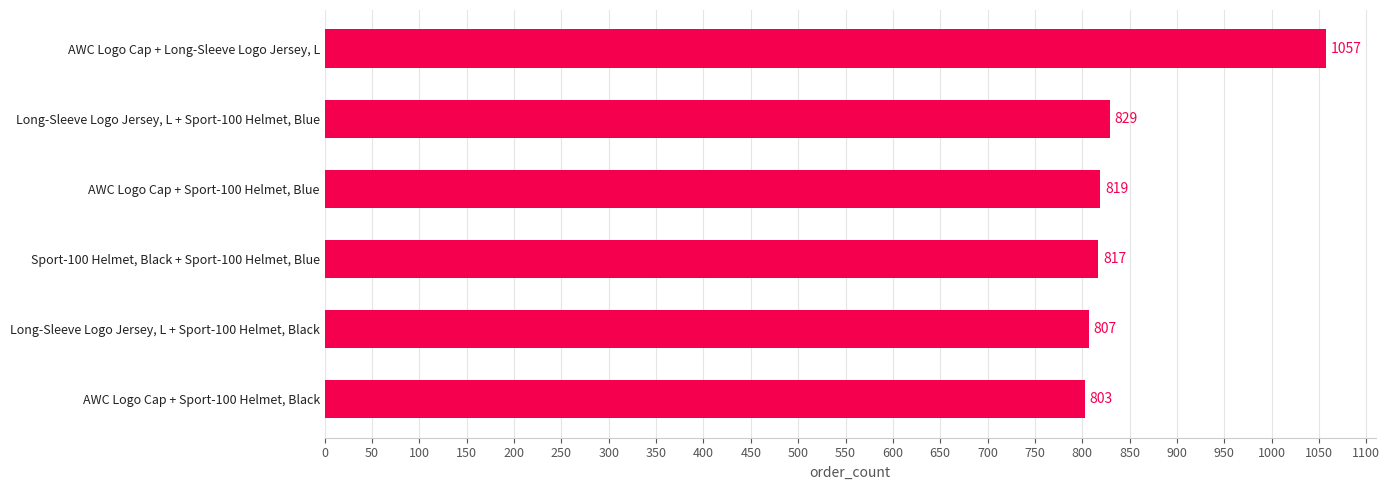

How many data points are less than 819?

3